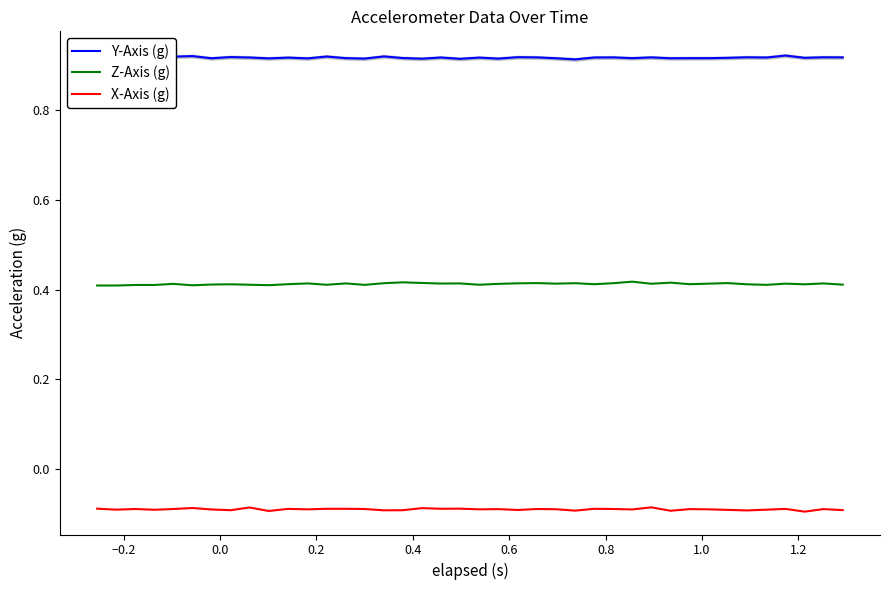

True or false: Z-Axis (g) and Y-Axis (g) intersect in this chart.

False